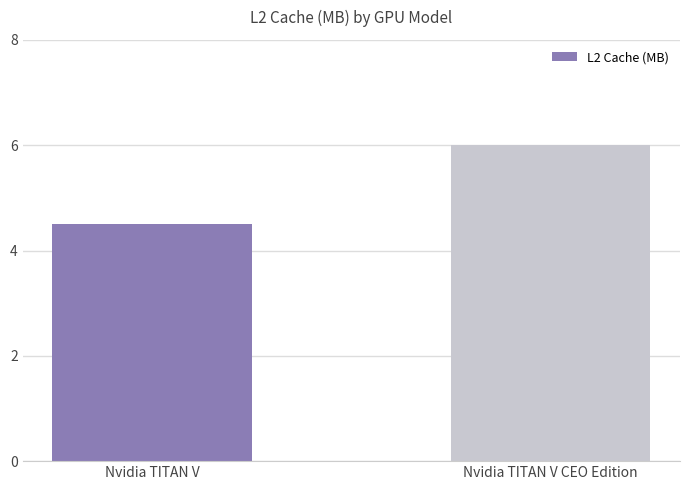

Which category has the lowest value across all series?

Nvidia TITAN V